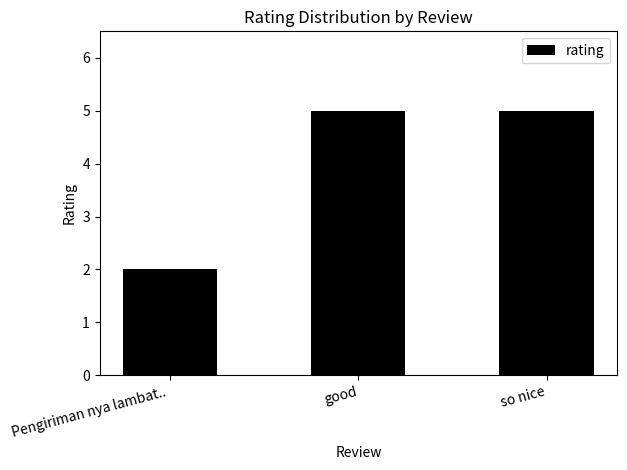

What is the difference between the maximum and minimum values?

3